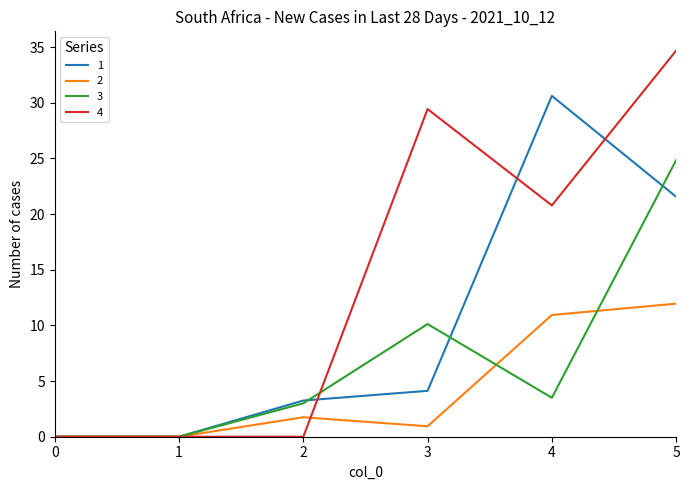

Which series has the largest range (max minus min)?

4